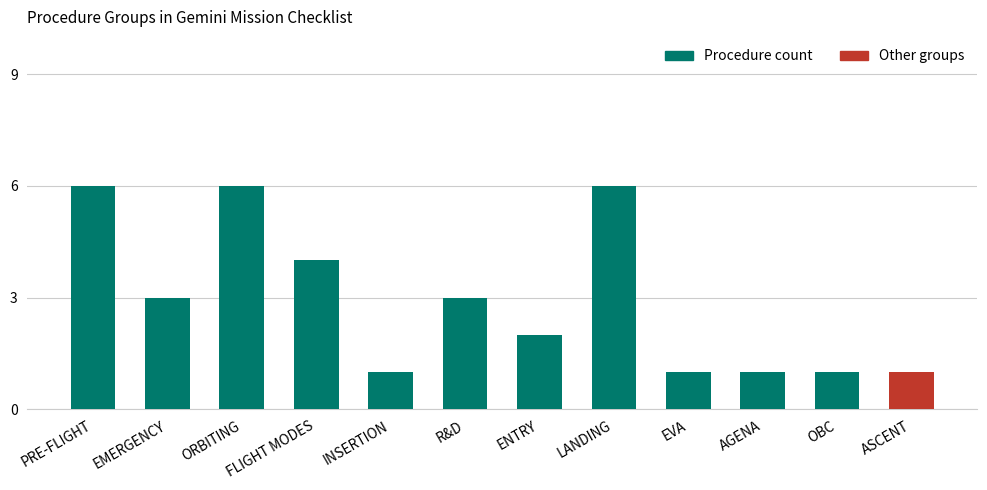

Are the bars grouped side by side (vs. stacked)?

Yes